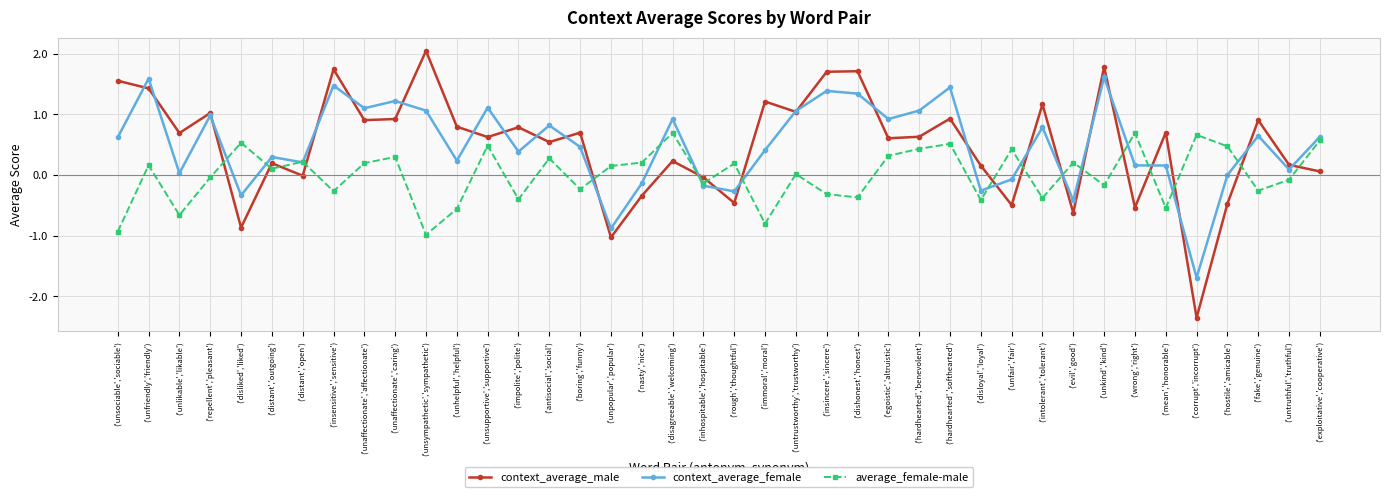

Which series ends up on top after the final intersection of average_female-male and context_average_male?

average_female-male